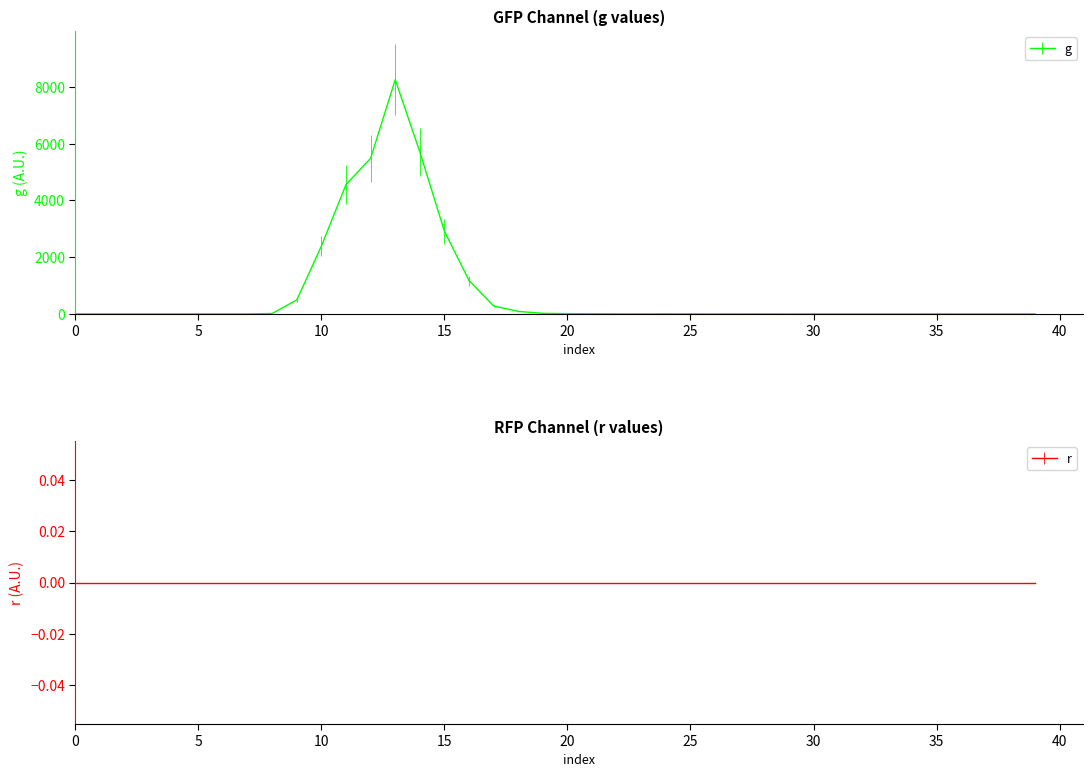

What is the difference between the maximum and minimum values?

8259